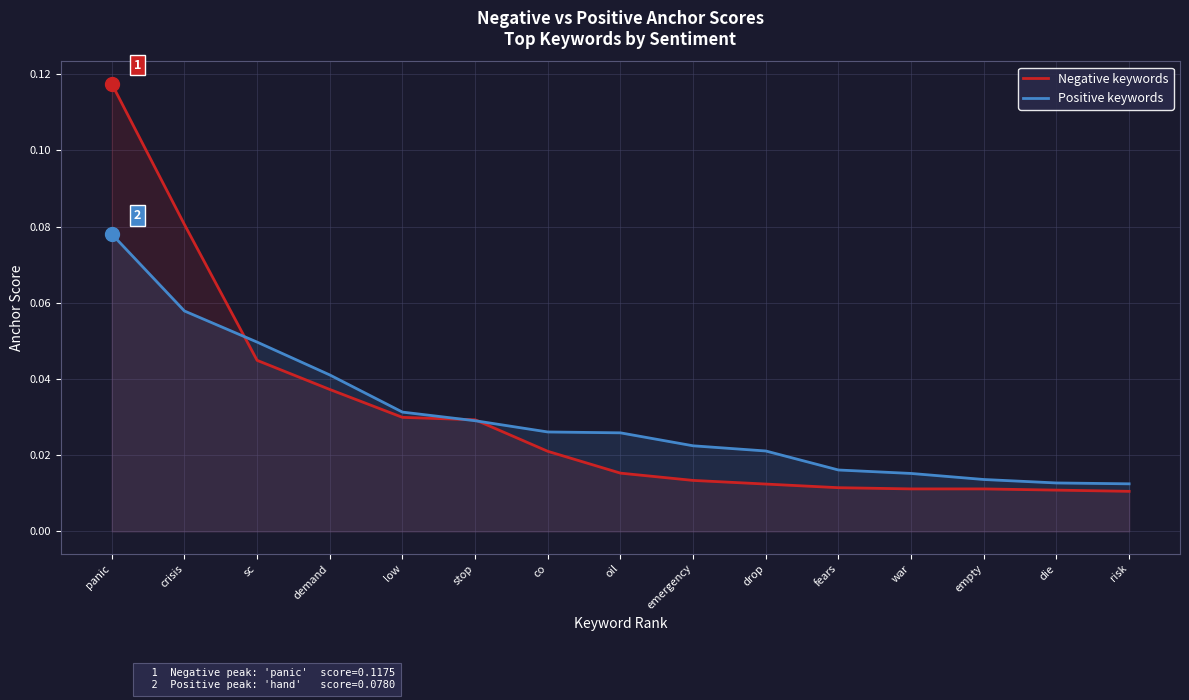

True or false: Positive keywords has a value of 0.0 at stop.

False